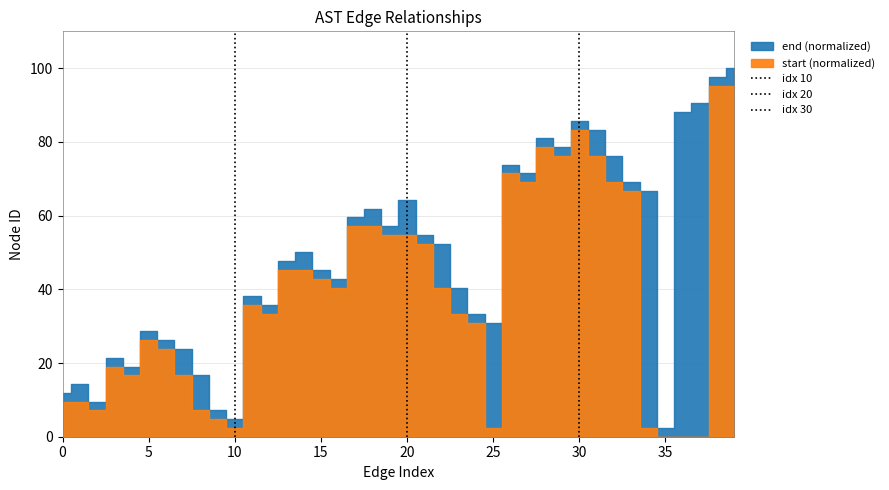

What is the difference between the maximum and minimum values in the idx 20 series?

1